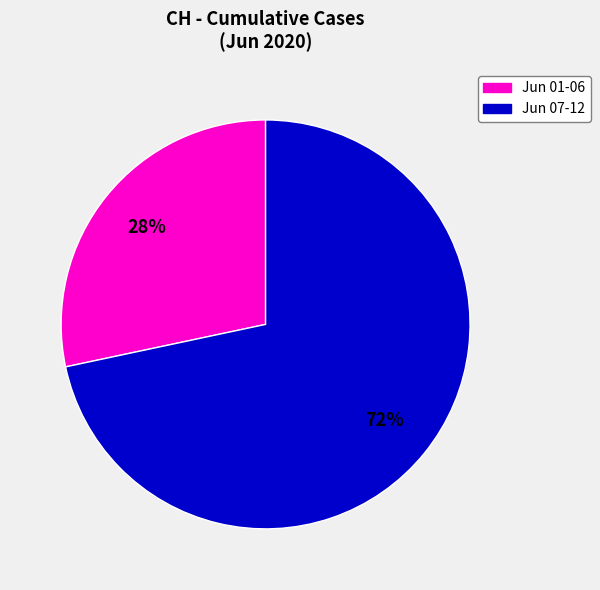

Is there a majority slice in this chart?

Yes